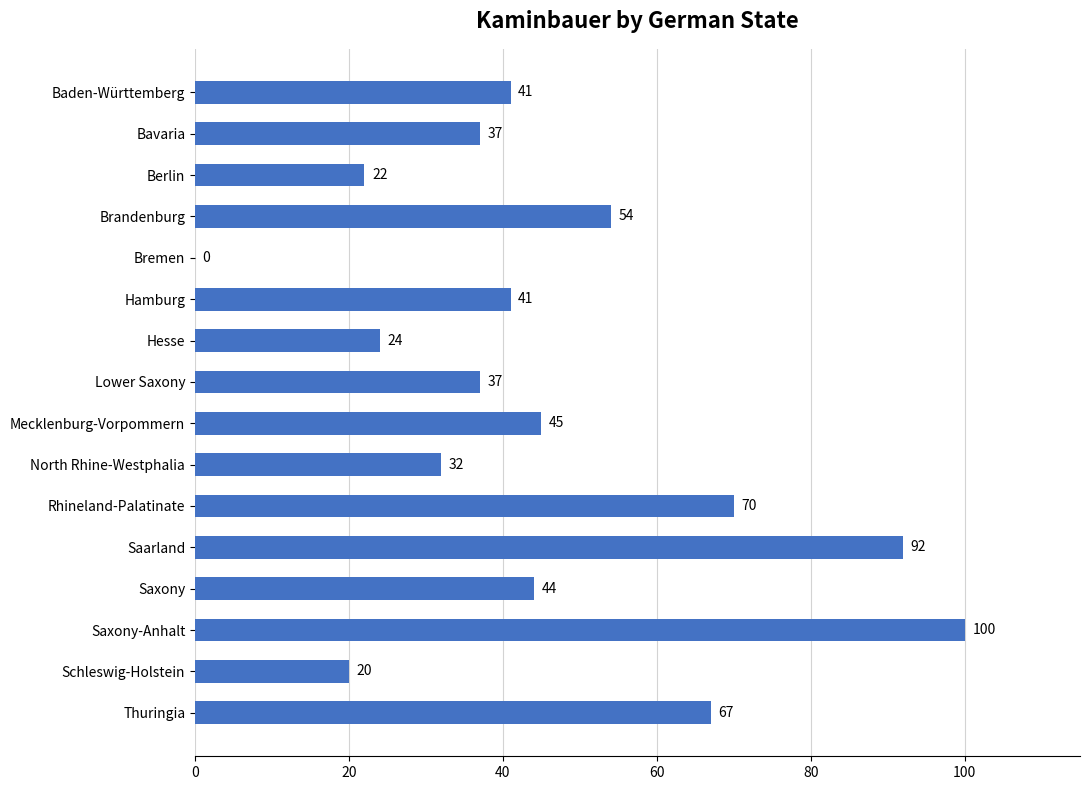

What is the sum of all values?

726